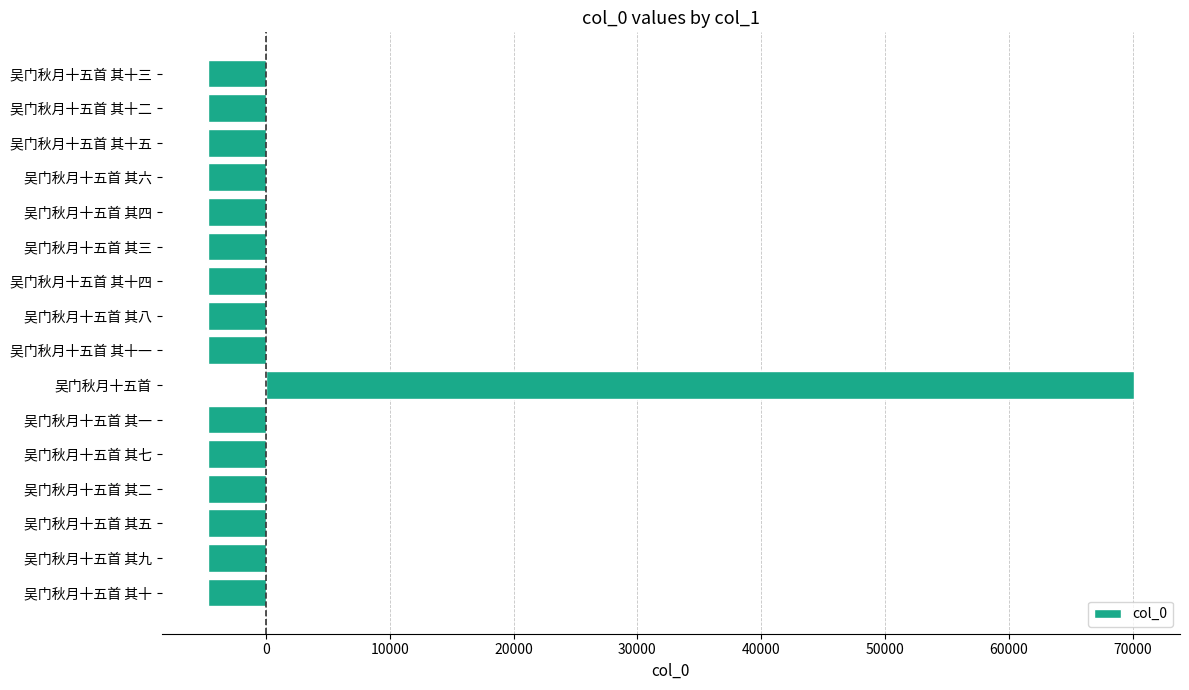

What is the difference between the maximum and minimum values?

74755.0